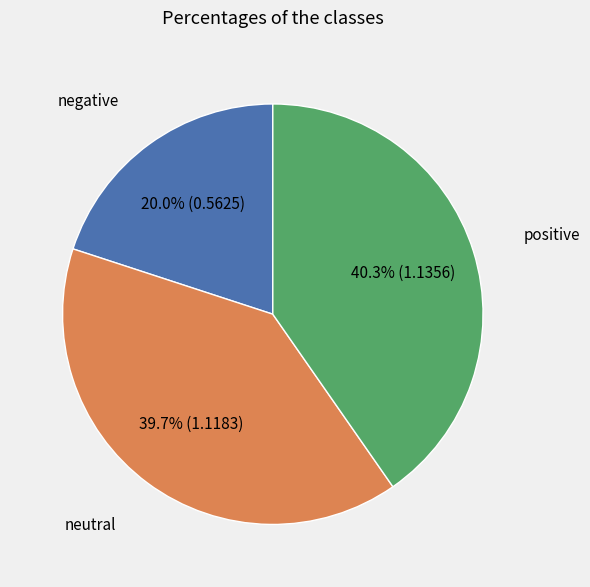

Is there a majority slice in this chart?

No